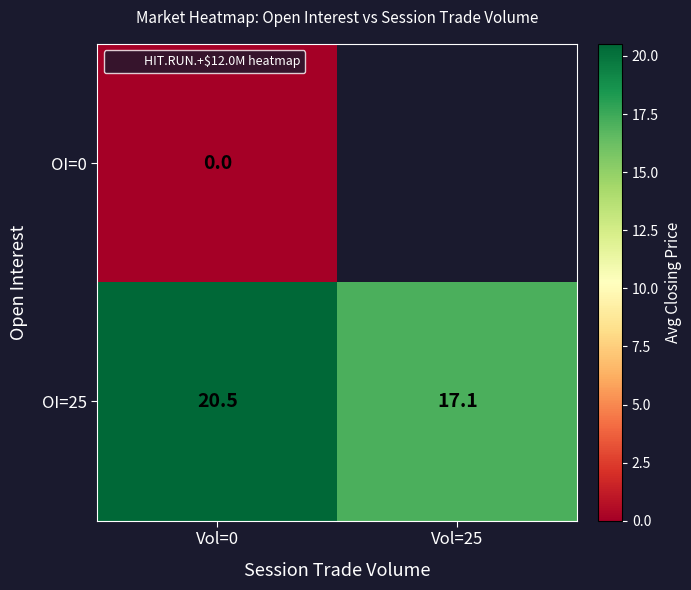

Rank the categories by OI=25 value from lowest to highest.

Vol=25, Vol=0